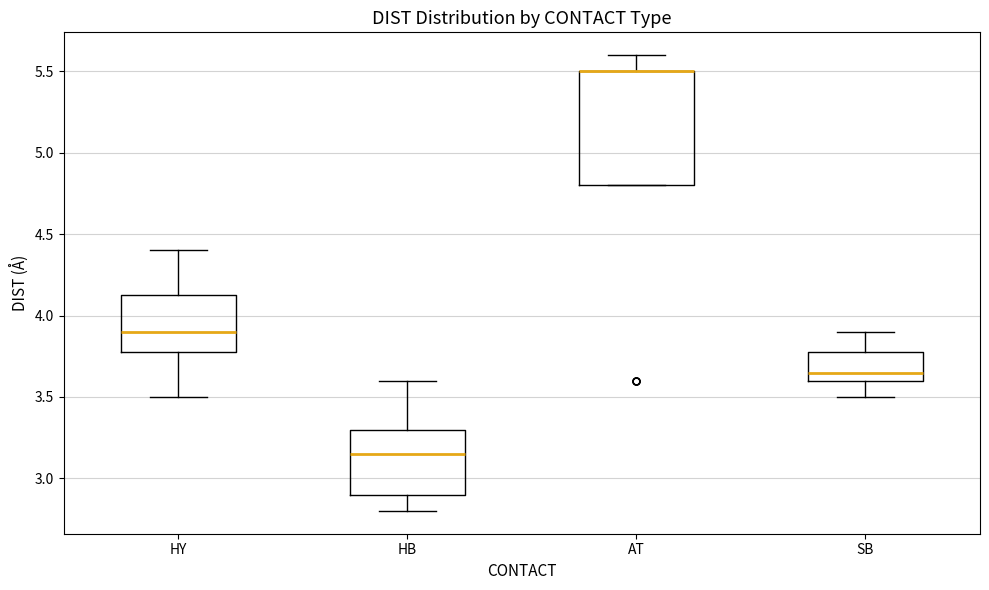

Reading left to right, transcribe this box plot: for each box, give where its median line is, the range the box spans, and where its two whiskers end, as read against the y-axis. The values are not printed on the chart, so give them approximately, as read against the axis.

HY: median 3.90, box 3.80 to 4.15, whiskers 3.50 to 4.40
HB: median 3.15, box 2.90 to 3.30, whiskers 2.80 to 3.60
AT: median 5.50 (drawn on the box's upper edge), box 4.80 to 5.50, whiskers 4.80 to 5.60
SB: median 3.65, box 3.60 to 3.80, whiskers 3.50 to 3.90